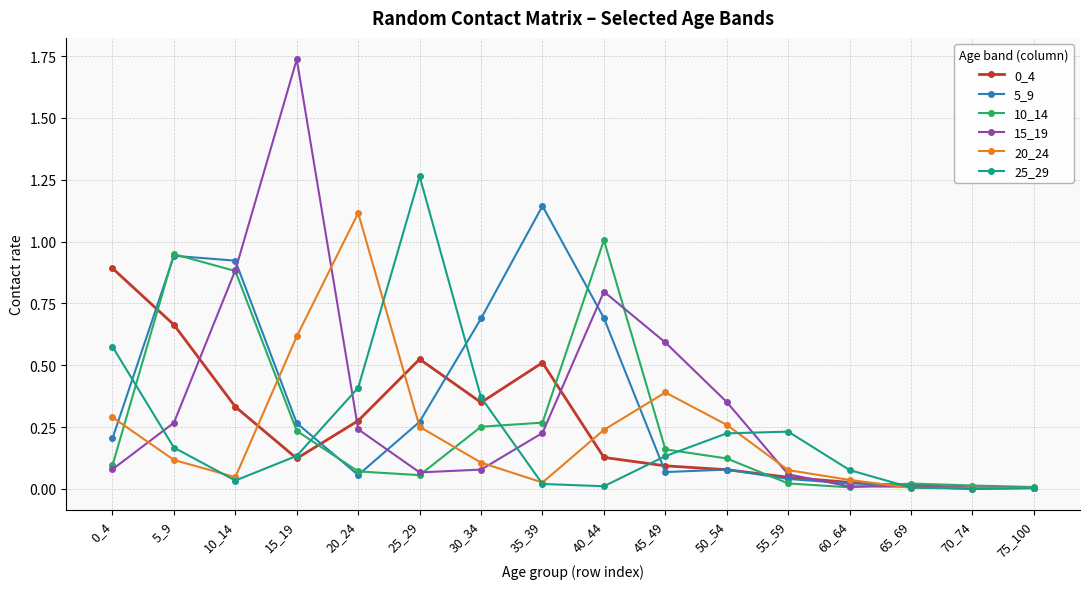

Does the chart have visible grid lines?

Yes